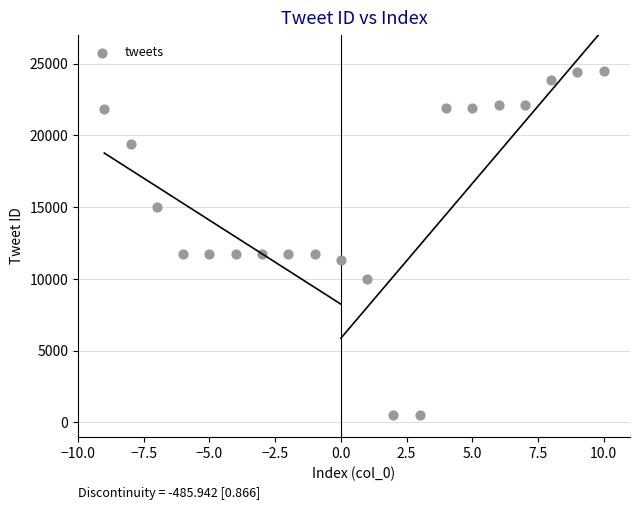

What is the range of X values (max minus min)?

19.0